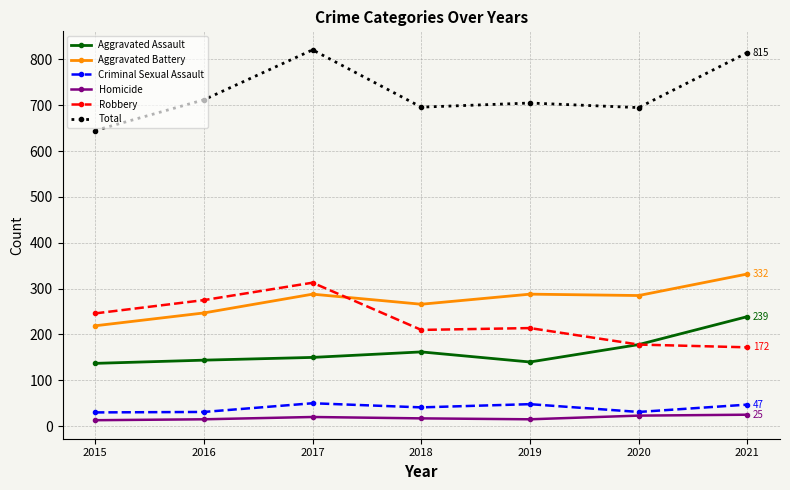

True or false: Aggravated Assault and Homicide cross at least once.

False